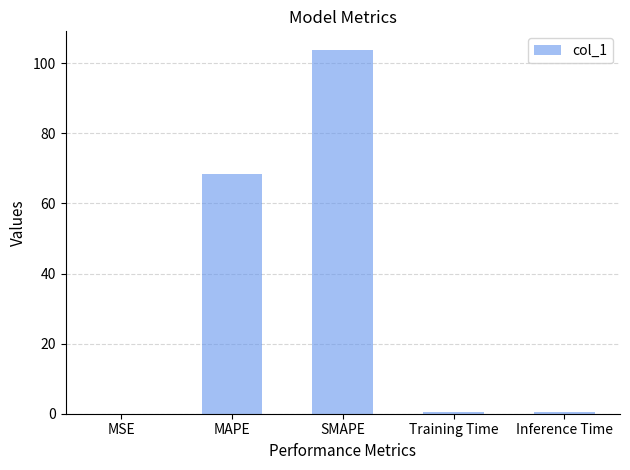

The chart shows a value of 0.5 at Inference Time. True or false?

True